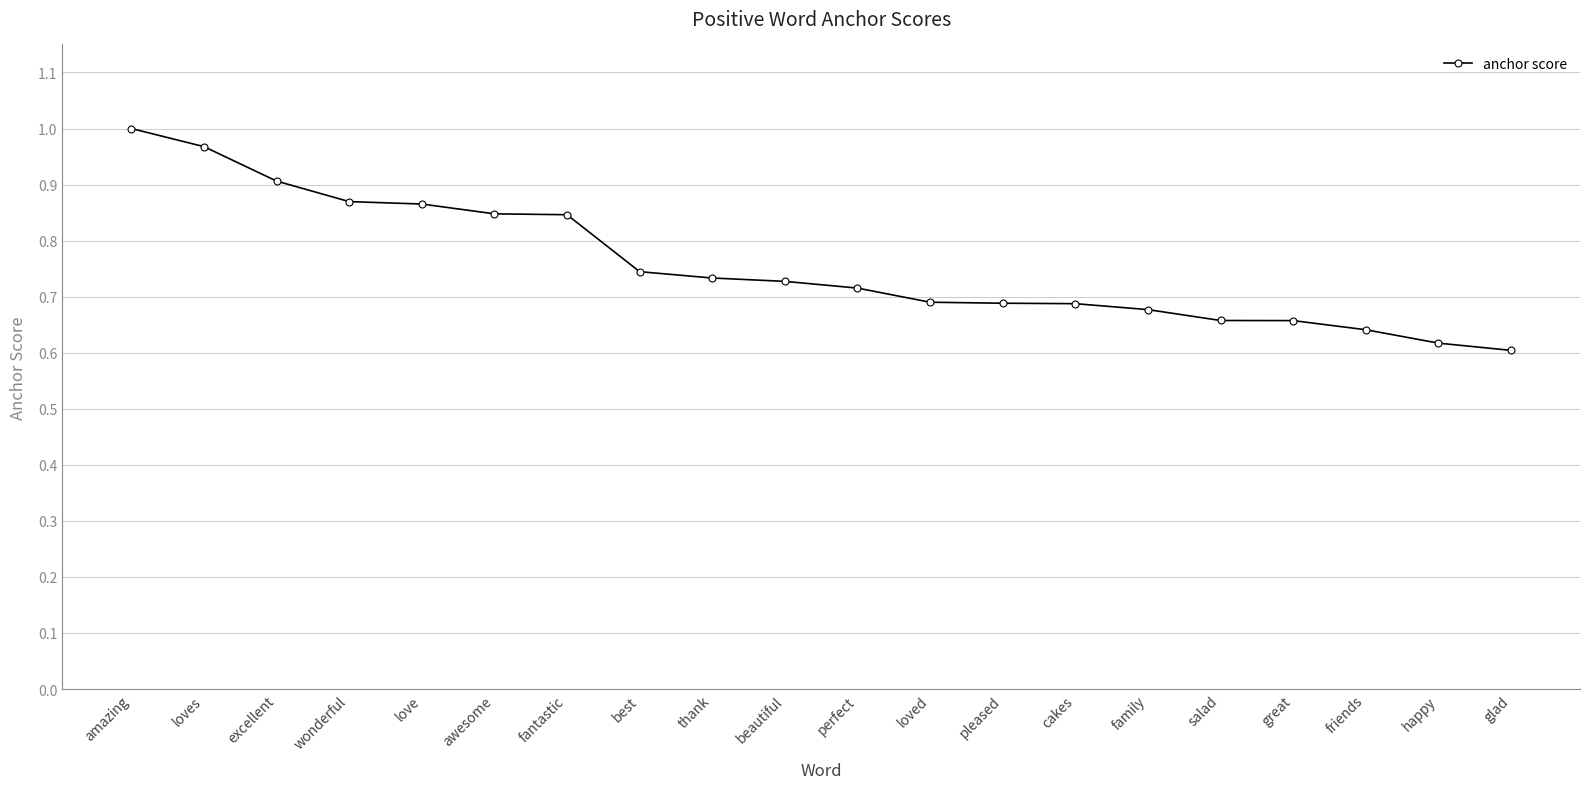

How many categories are shown in the chart?

20